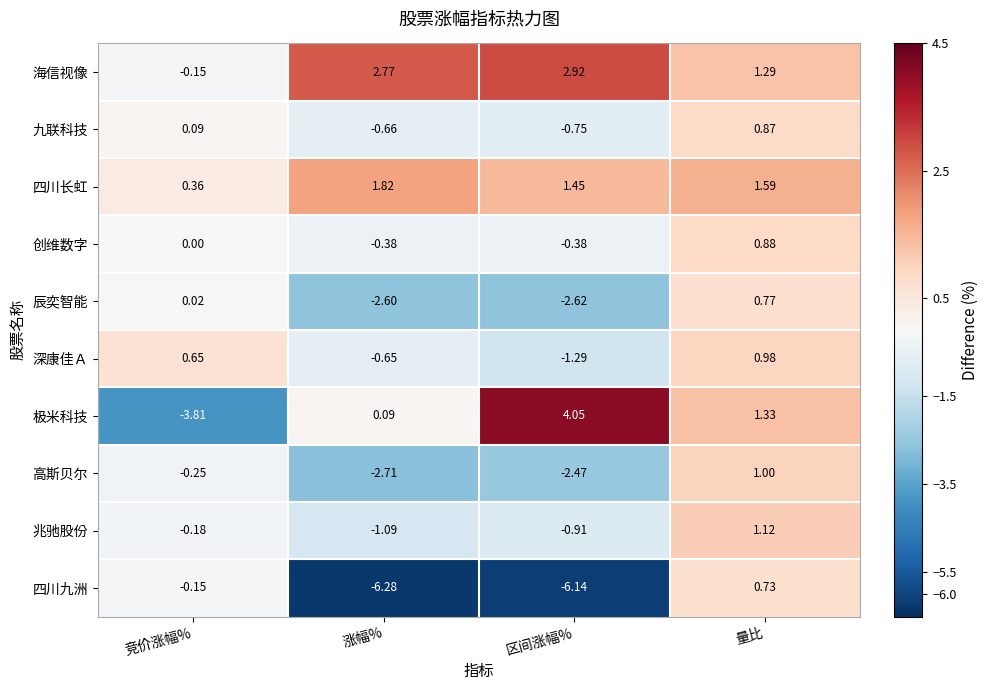

At how many categories does at least one series exceed -1?

4